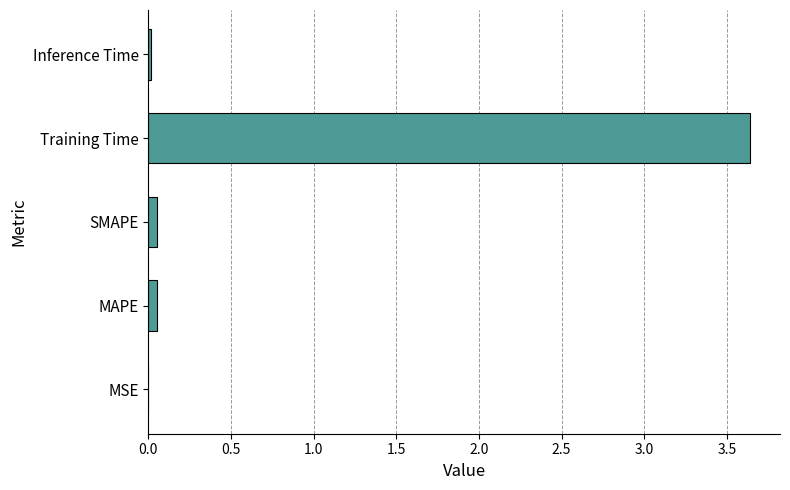

What is the sum of all values?

3.8